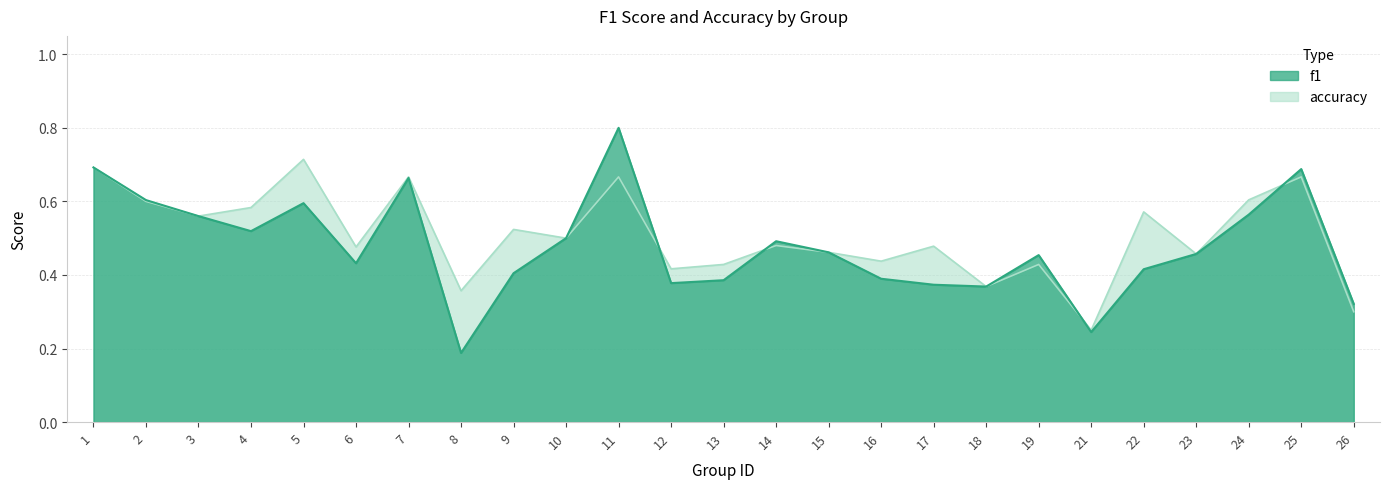

Read the f1 value at 19.

0.5